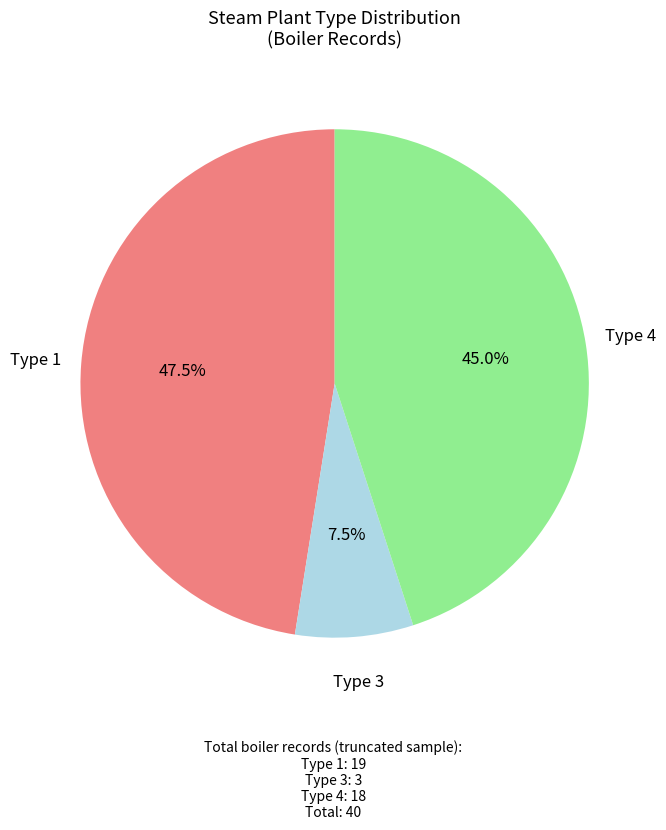

Does any single category account for the majority?

No